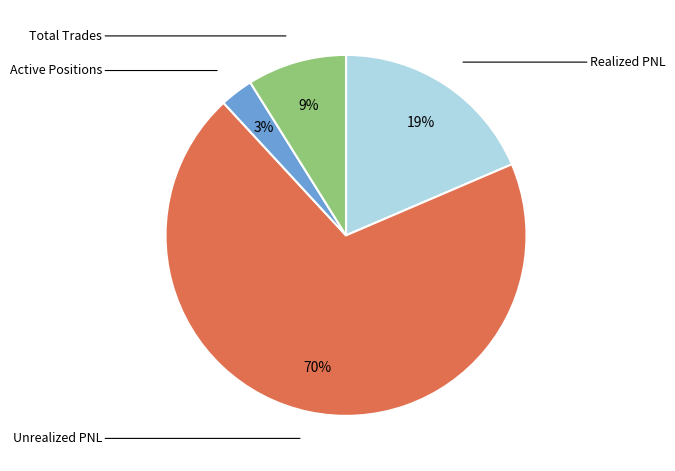

Is there any slice that represents more than half of the pie?

Yes